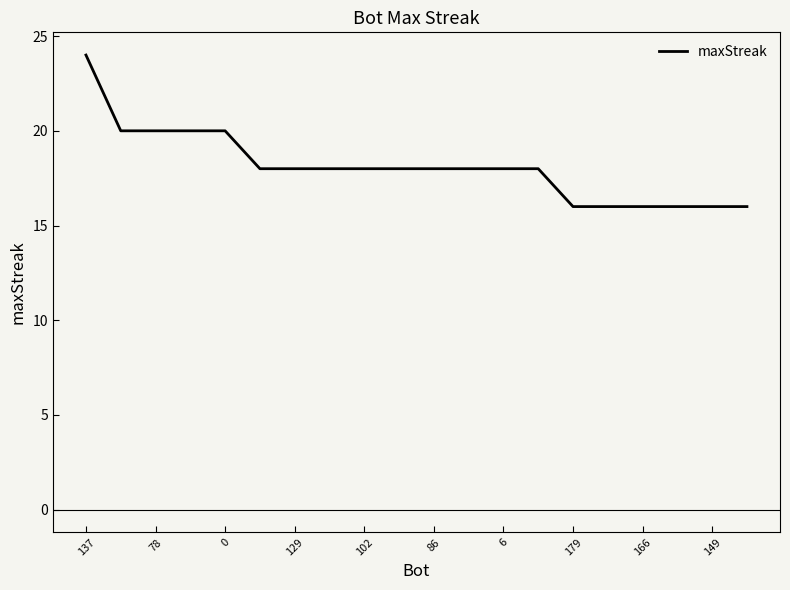

What is the difference between the maximum and second lowest values?

8